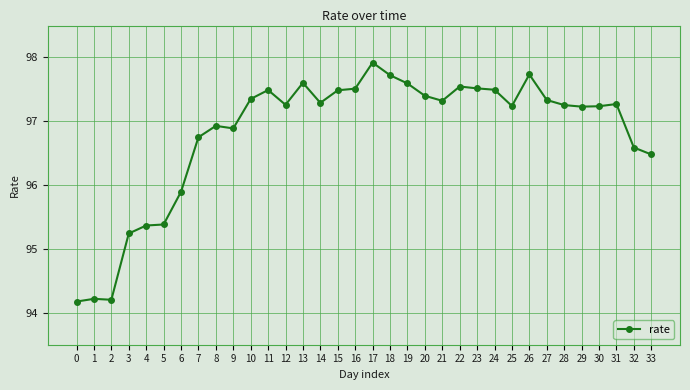

True or false: there are more than 2 points higher than both neighbors.

True